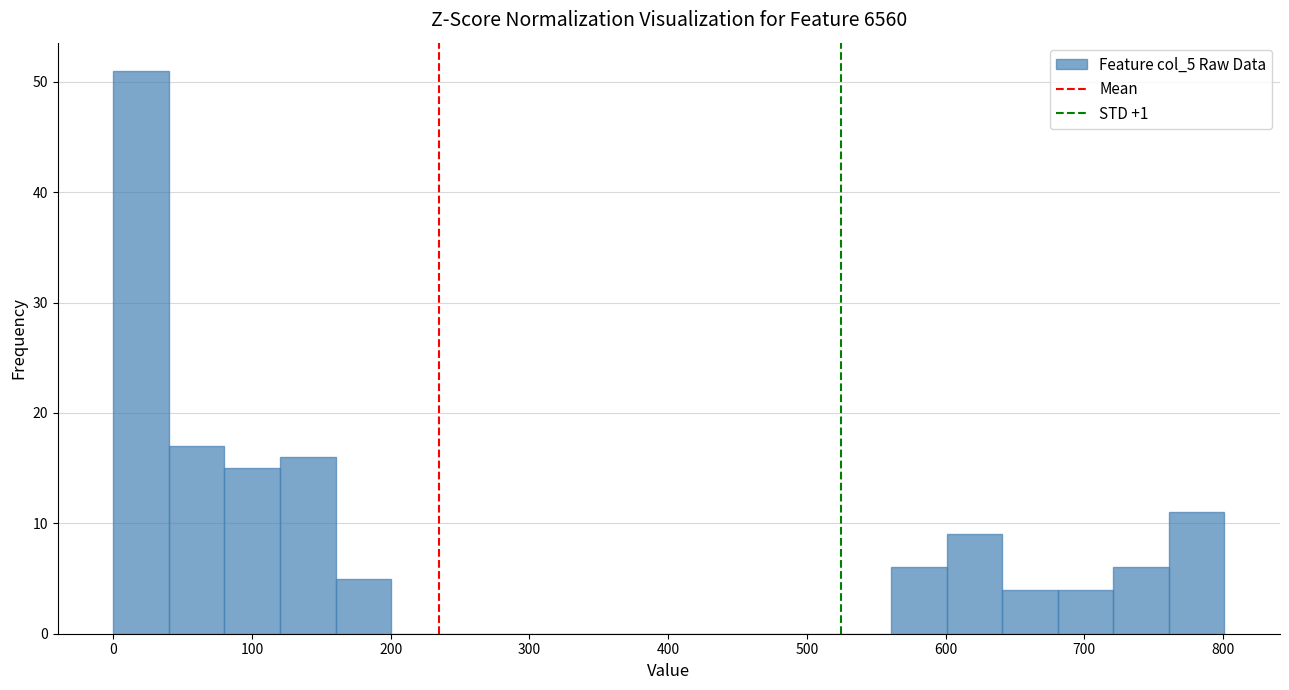

Over which range of the x-axis is the bar tallest?

0 to 40